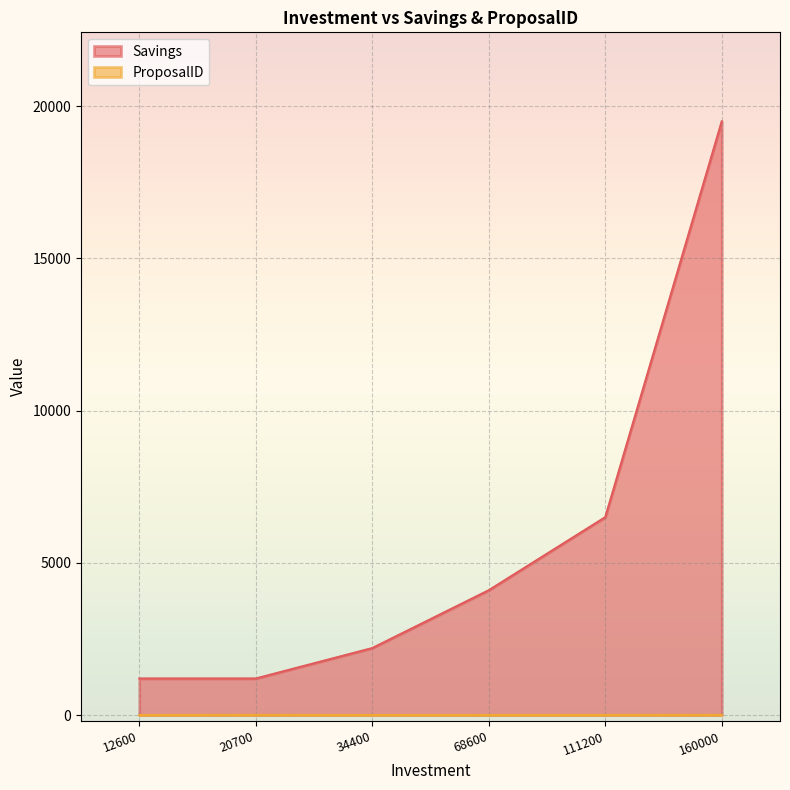

What are all the series names shown in the legend?

Savings, ProposalID